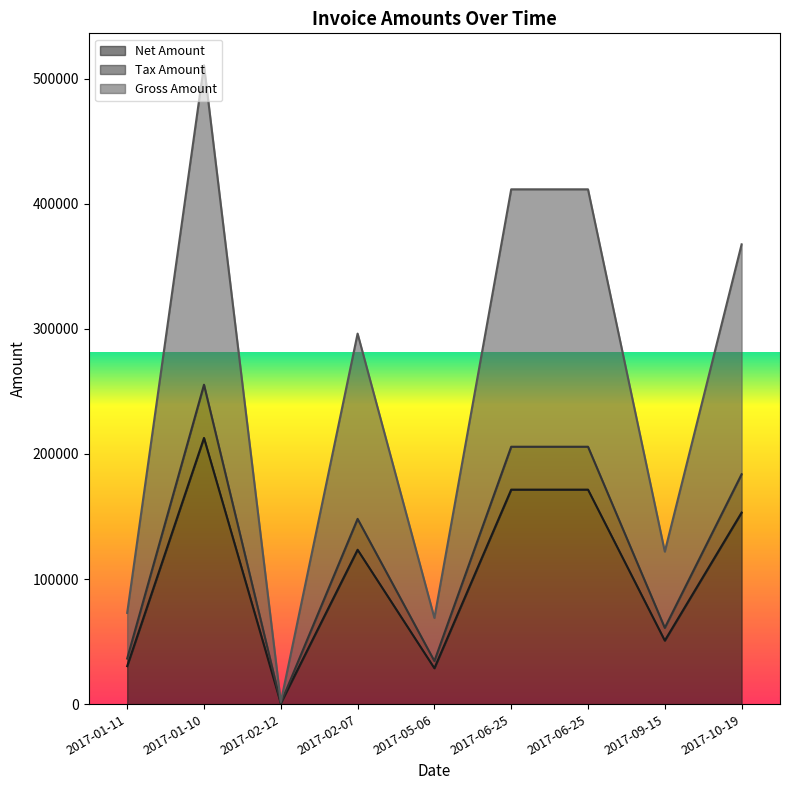

Where is the first local maximum for Net Amount?

2017-01-10